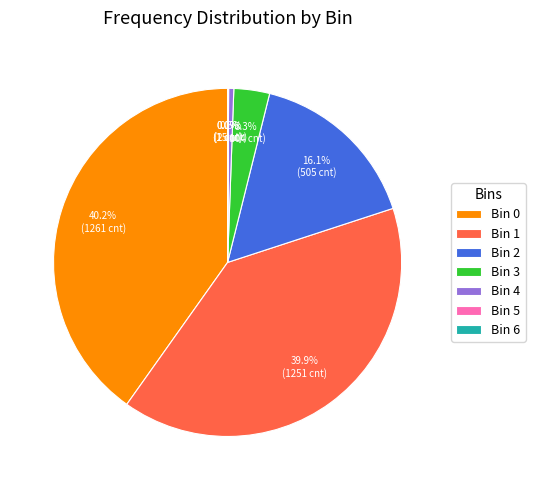

To the nearest percent, what is the difference between the largest and smallest slice percentages?

40%